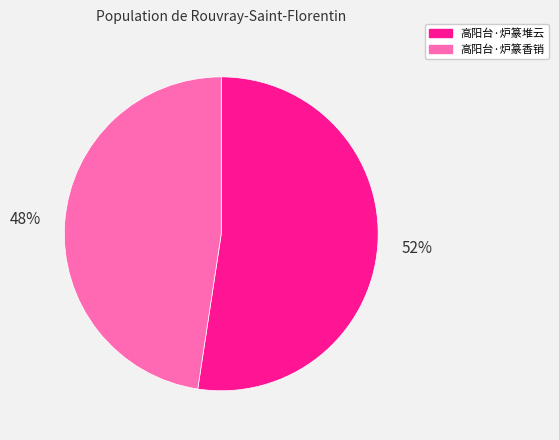

Do 高阳台·炉篆堆云 and 高阳台·炉篆香销 together represent more than half of the pie?

Yes